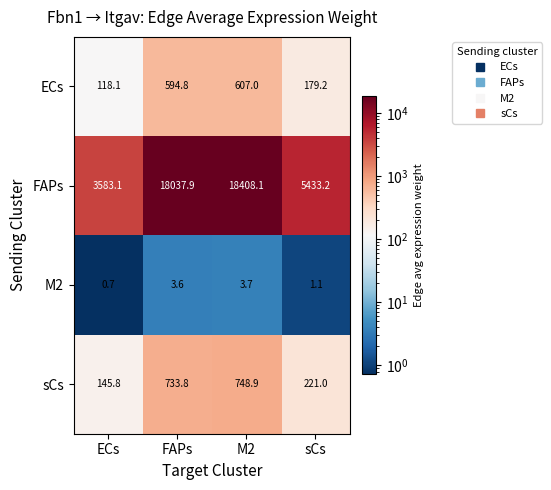

What is the approximate value of FAPs at FAPs?

18037.9